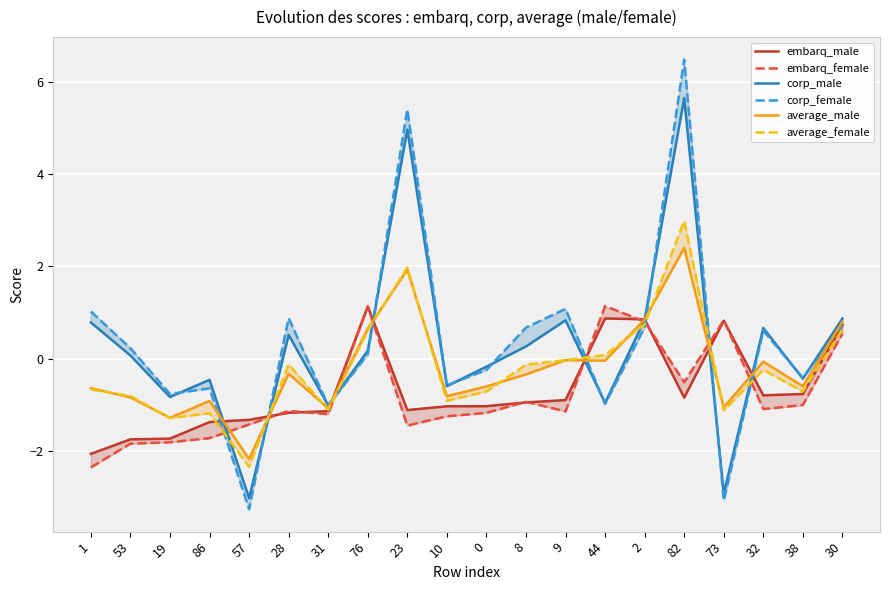

How many values in corp_male are above zero?

11